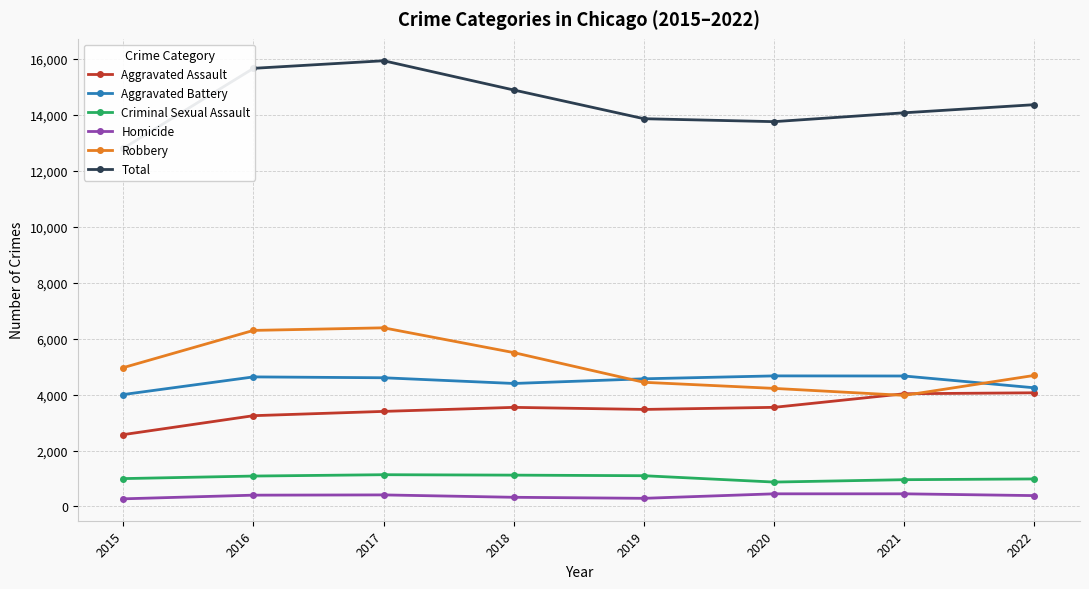

How many categories are shown in the chart?

8